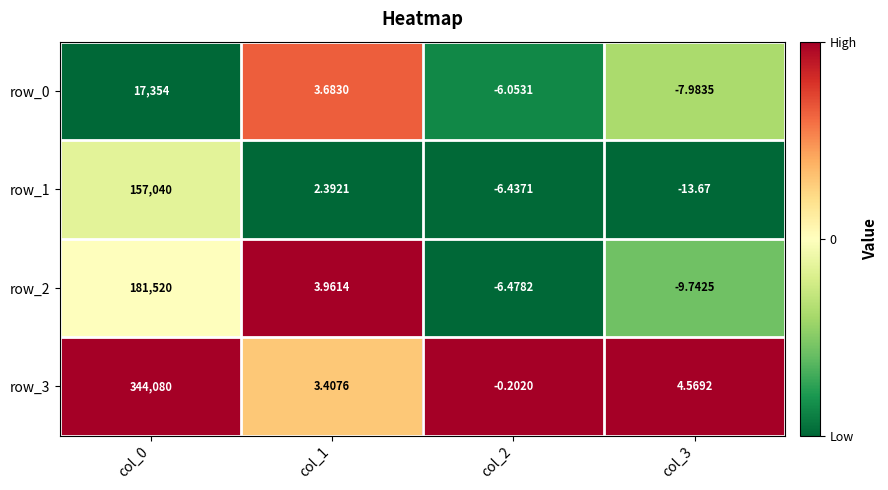

Is the value of row_0 at col_2 greater than the value of row_1 at col_0?

No